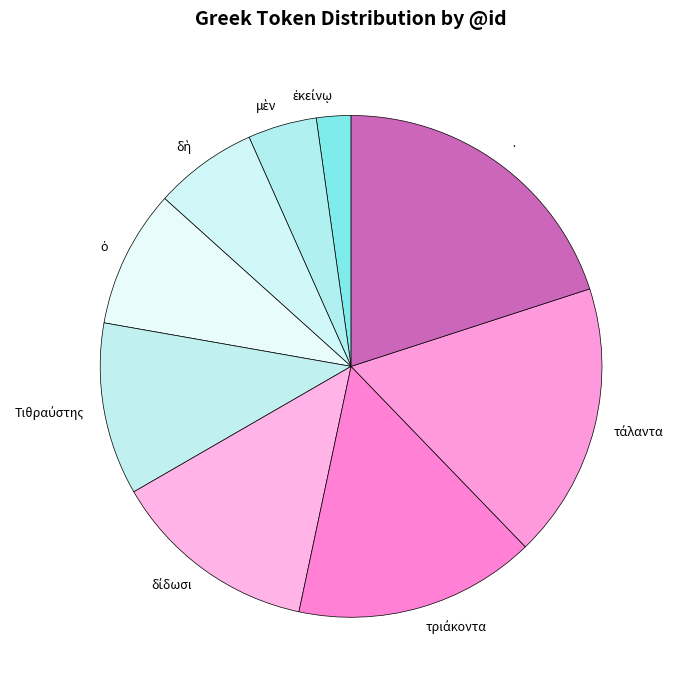

Does any single category account for the majority?

No